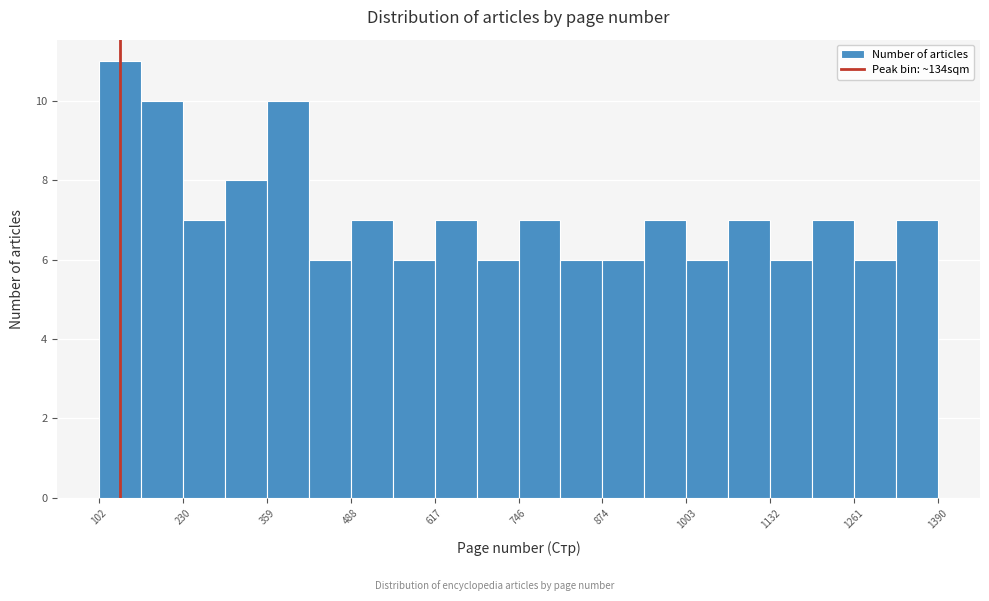

Read against the x-axis, roughly where is the centre of the tallest bar?

140